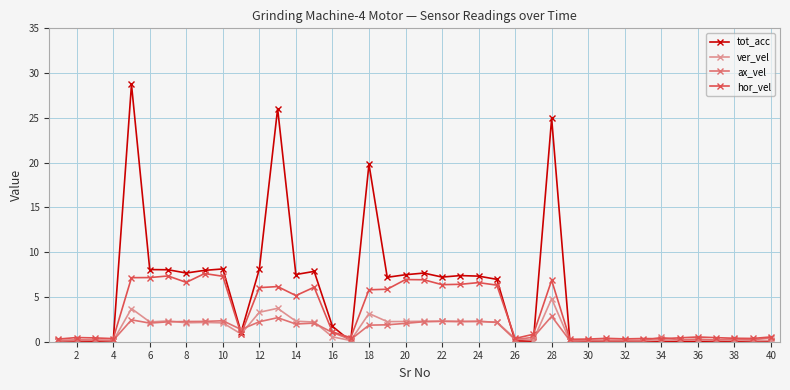

List the series in order of their peak value, lowest first.

ax_vel, ver_vel, hor_vel, tot_acc